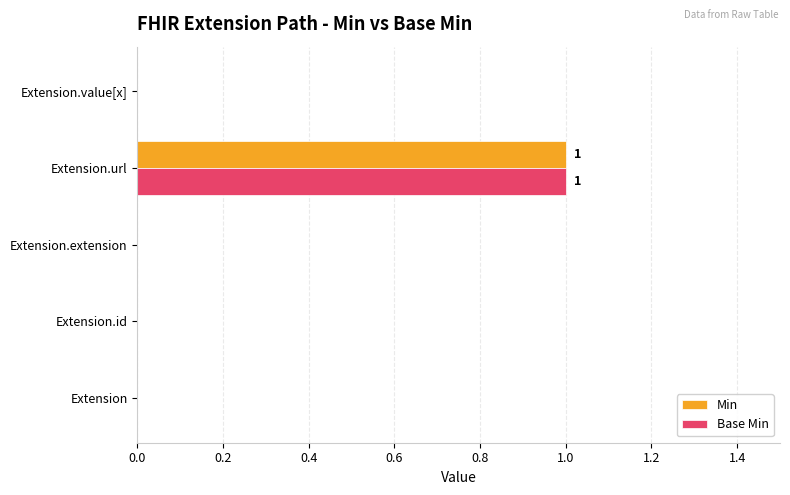

At which category does the chart reach its peak across all series?

Extension.url